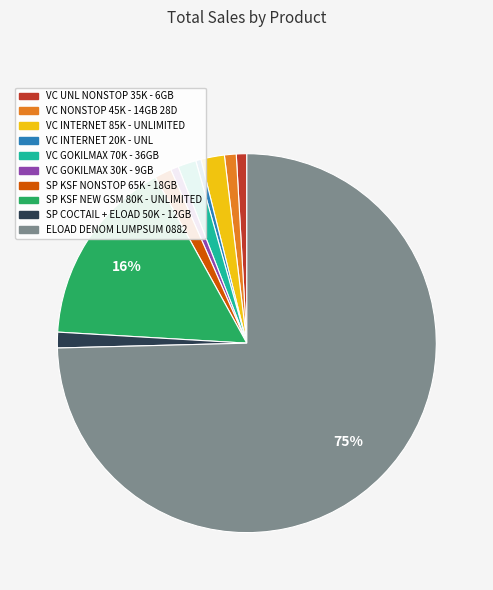

Do VC GOKILMAX 30K - 9GB and SP COCTAIL + ELOAD 50K - 12GB together represent more than half of the pie?

No